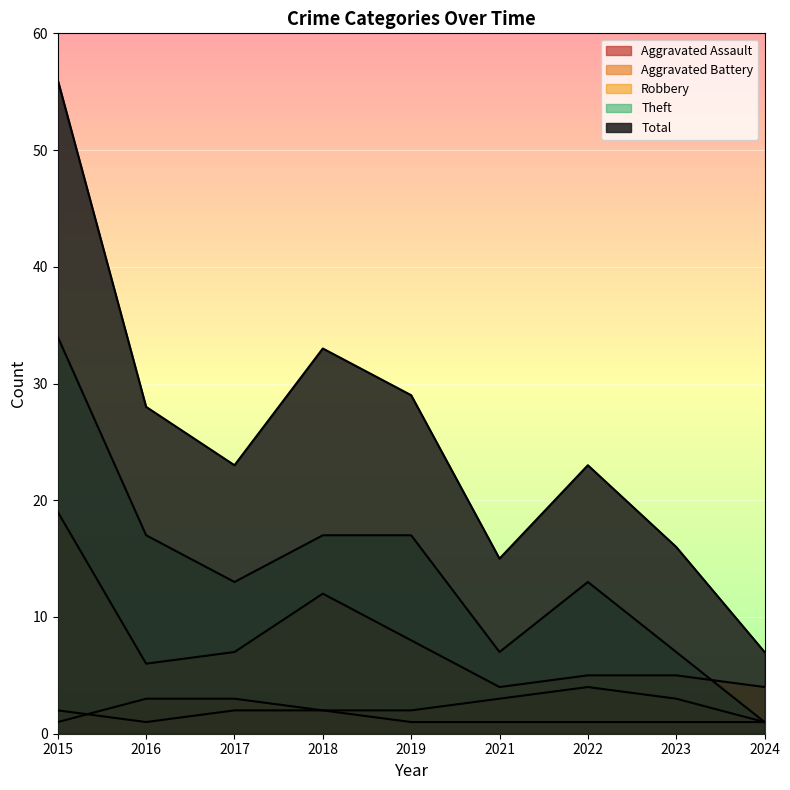

Where is the first local maximum for Aggravated Battery?

2022